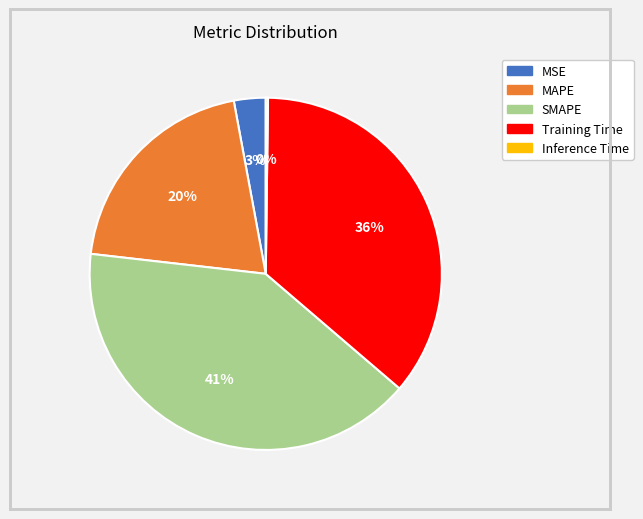

Which has a higher value, Training Time or MSE?

Training Time